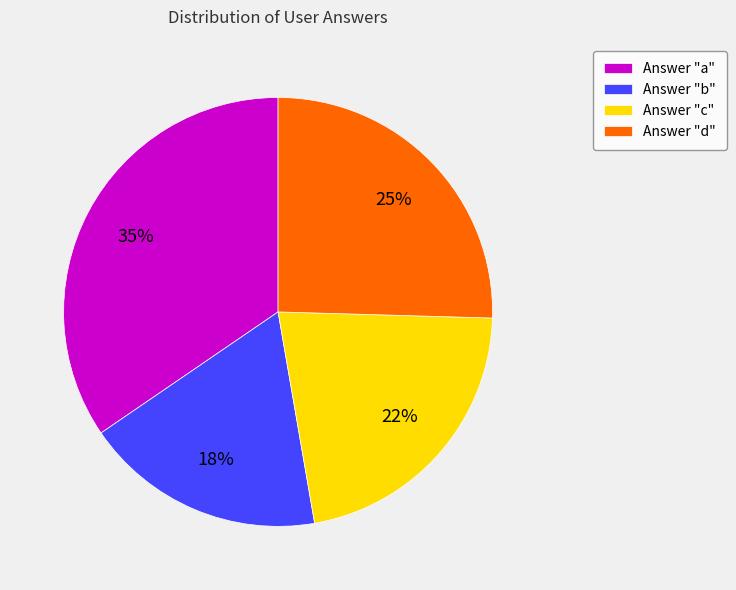

Between Answer "a" and Answer "b", which is larger?

Answer "a"